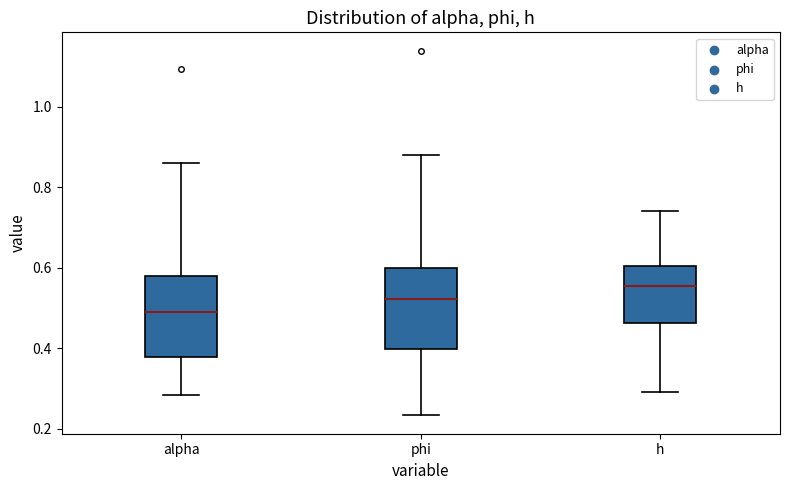

Reading left to right, read every box against the y-axis: the position of its median line, the range the box covers, and the ends of its whiskers. The values are not printed on the chart, so give them approximately, as read against the axis.

alpha: median 0.48, box 0.38 to 0.58, whiskers 0.28 to 0.86
phi: median 0.52, box 0.40 to 0.60, whiskers 0.24 to 0.88
h: median 0.56, box 0.46 to 0.60, whiskers 0.30 to 0.74